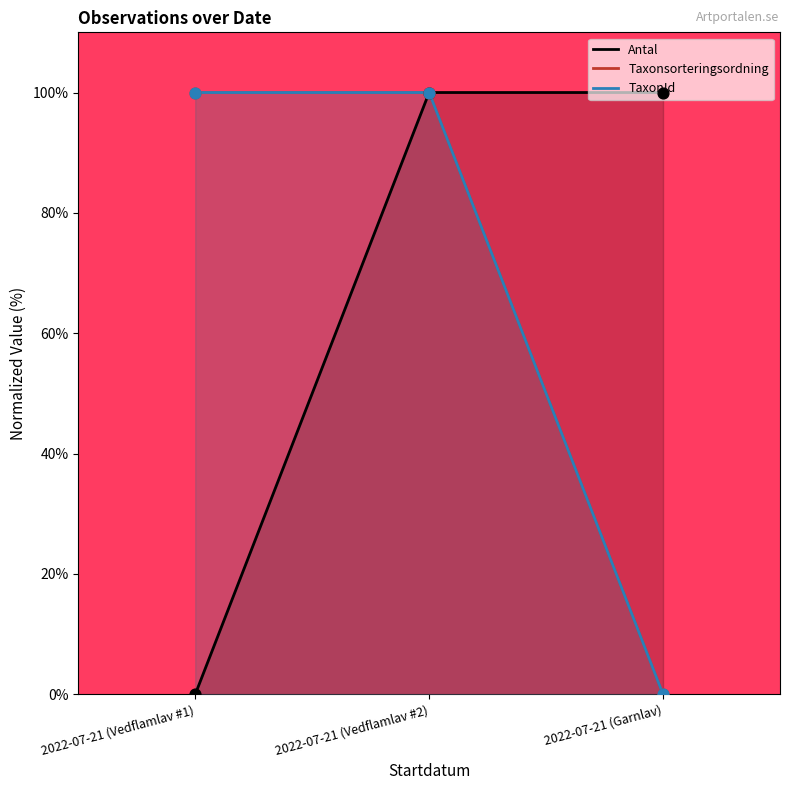

At how many categories does at least one series exceed 36?

3